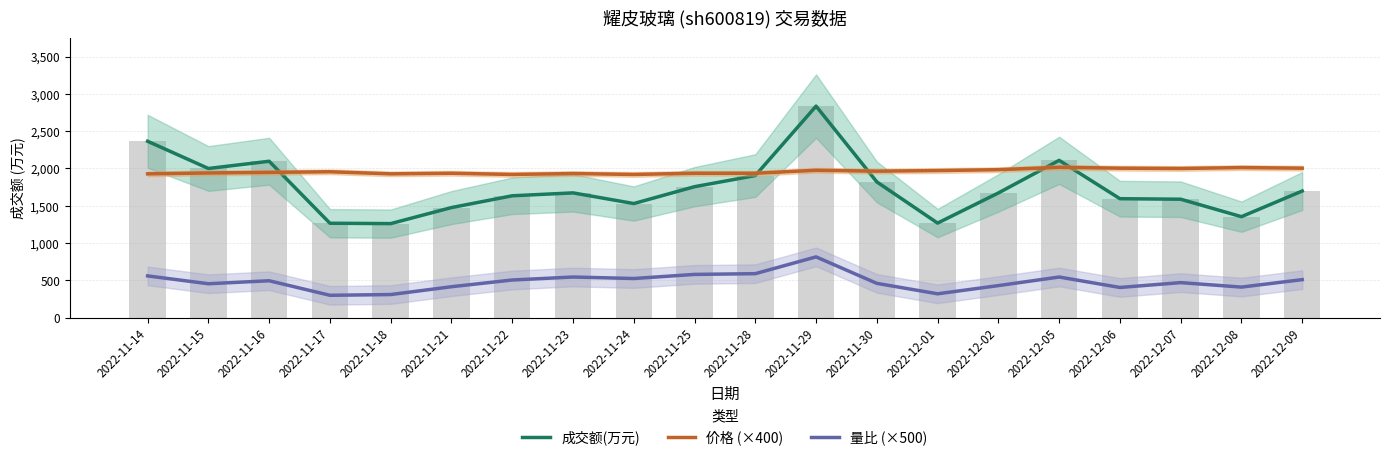

Is the value of 价格 (×400) at 2022-12-08 greater than the value of 量比 (×500) at 2022-11-15?

Yes